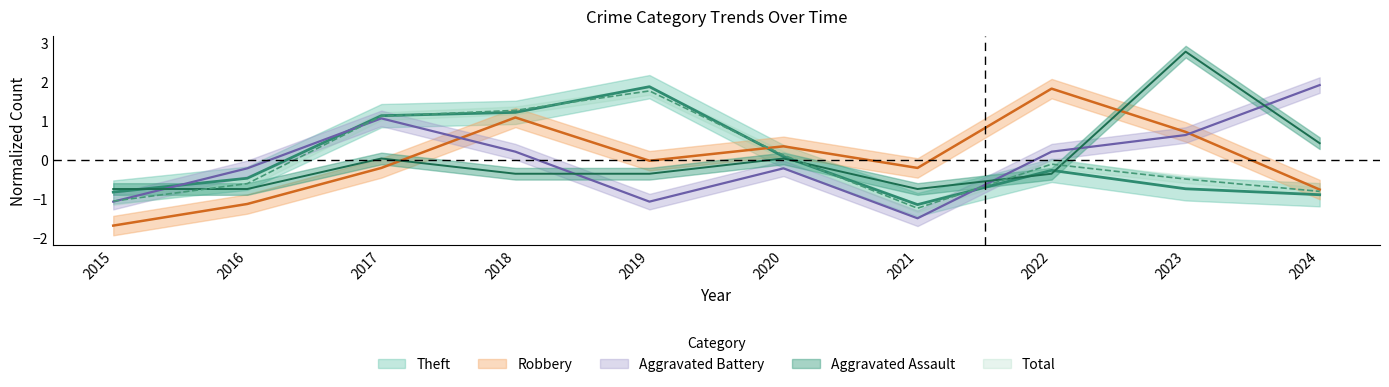

What value does the Theft series have at 2017?

1.1